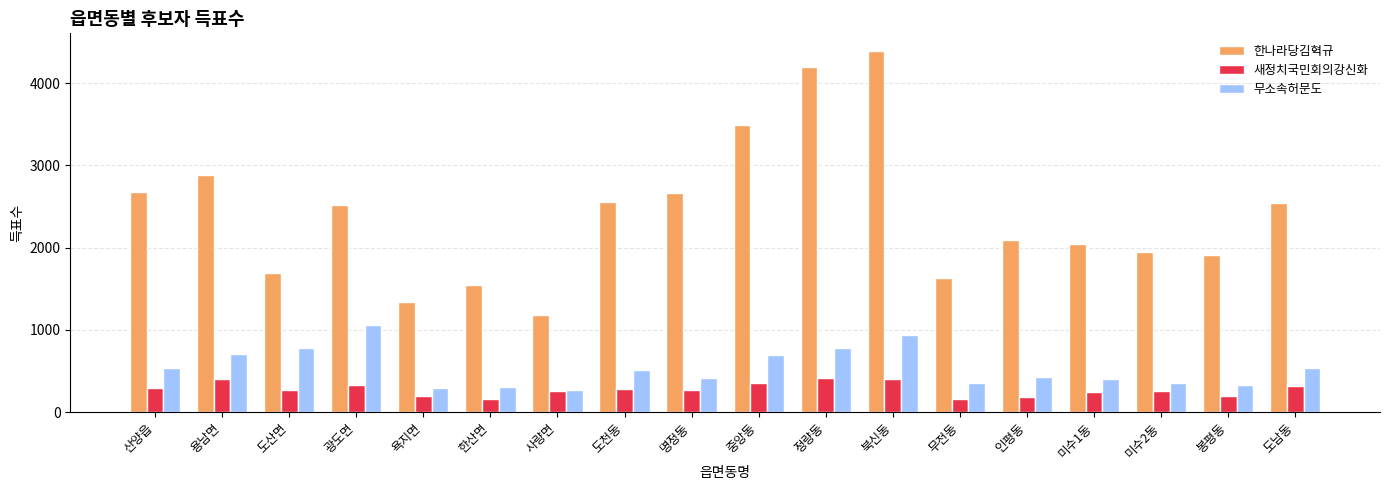

What is the maximum value shown in the chart?

4387